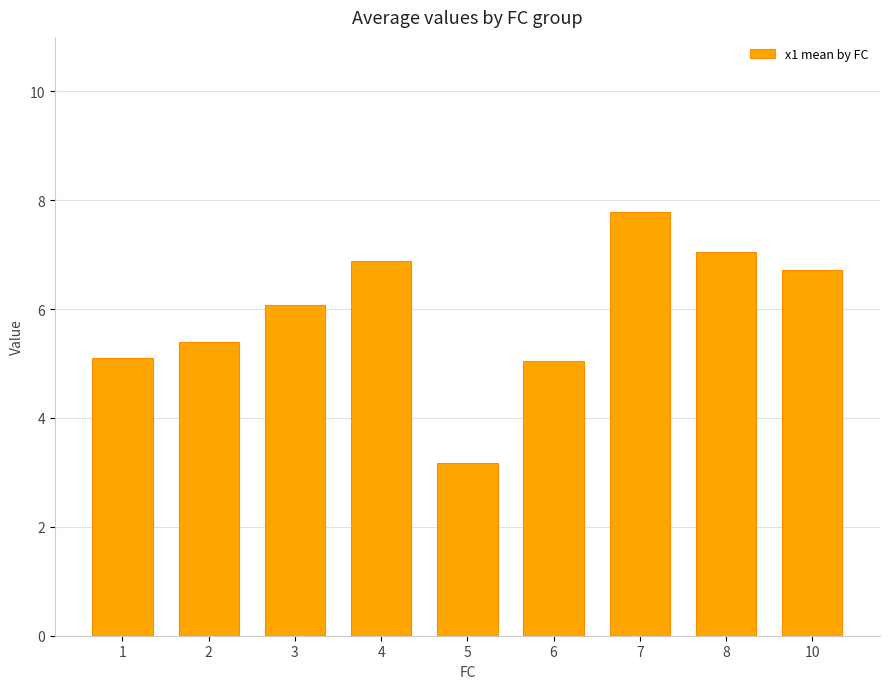

What is the value of the 3rd bar from the left?

6.1